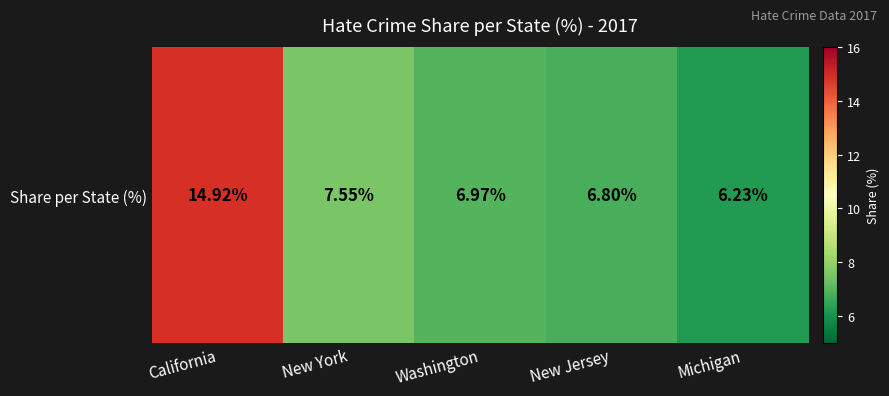

Reading left to right, extract all data points from this chart.

14.9	7.5	7.0	6.8	6.2